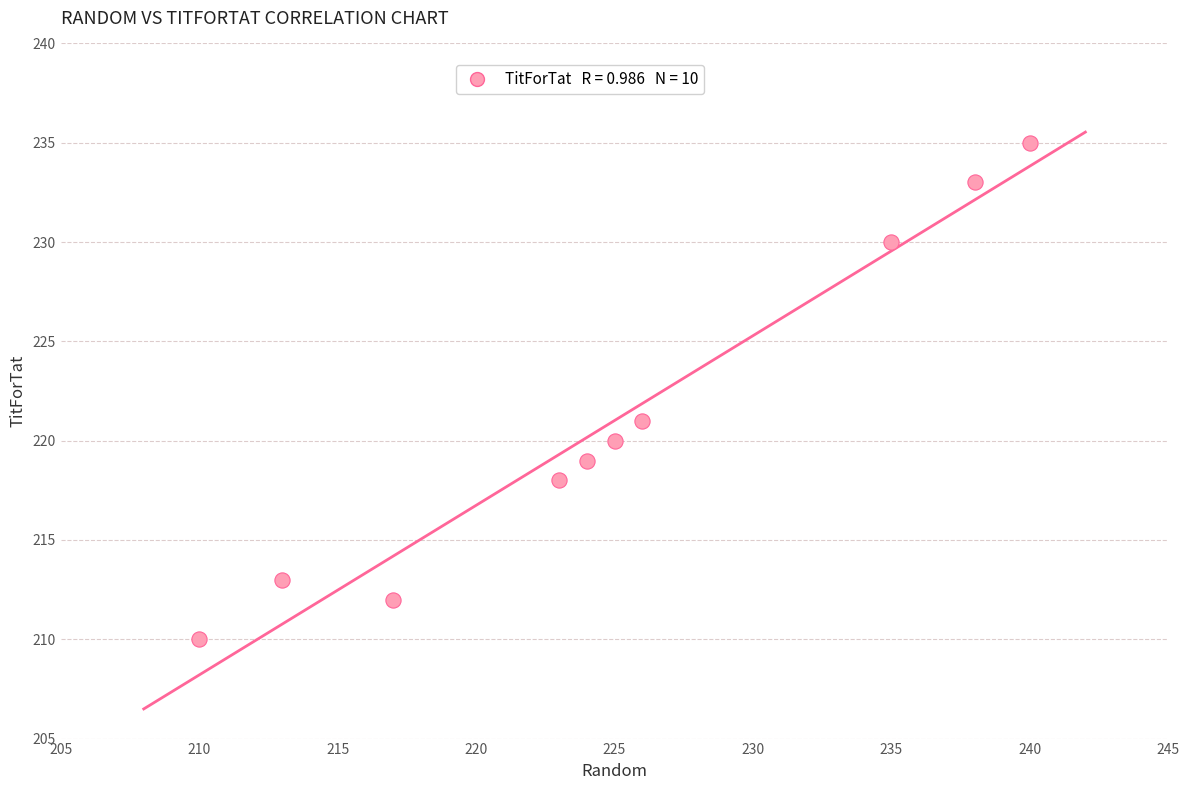

What is the average Y value?

221